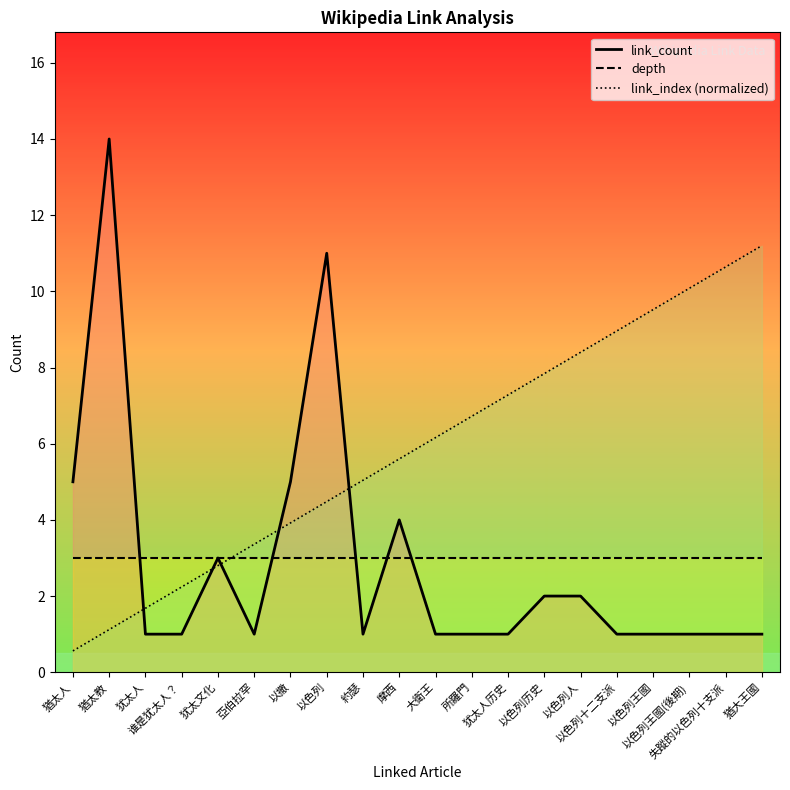

Rank the categories by link_count value from highest to lowest.

猶太教, 以色列, 猶太人, 以撒, 摩西, 犹太文化, 以色列历史, 以色列人, 犹太人, 谁是犹太人？, 亞伯拉罕, 約瑟, 大衛王, 所羅門, 犹太人历史, 以色列十二支派, 以色列王國, 以色列王國(後期), 失蹤的以色列十支派, 猶大王國